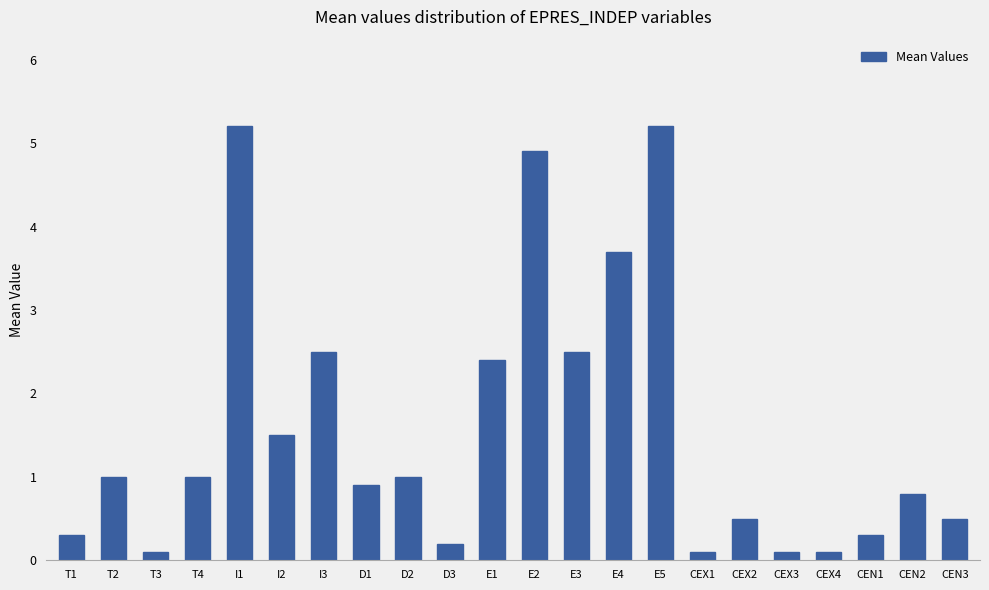

Reading left to right, transcribe all the data shown in this chart.

T1=0.3	T2=1.0	T3=0.1	T4=1.0	I1=5.2	I2=1.5	I3=2.5	D1=0.9	D2=1.0	D3=0.2	E1=2.4	E2=4.9	E3=2.5	E4=3.7	E5=5.2	CEX1=0.1	CEX2=0.5	CEX3=0.1	CEX4=0.1	CEN1=0.3	CEN2=0.8	CEN3=0.5